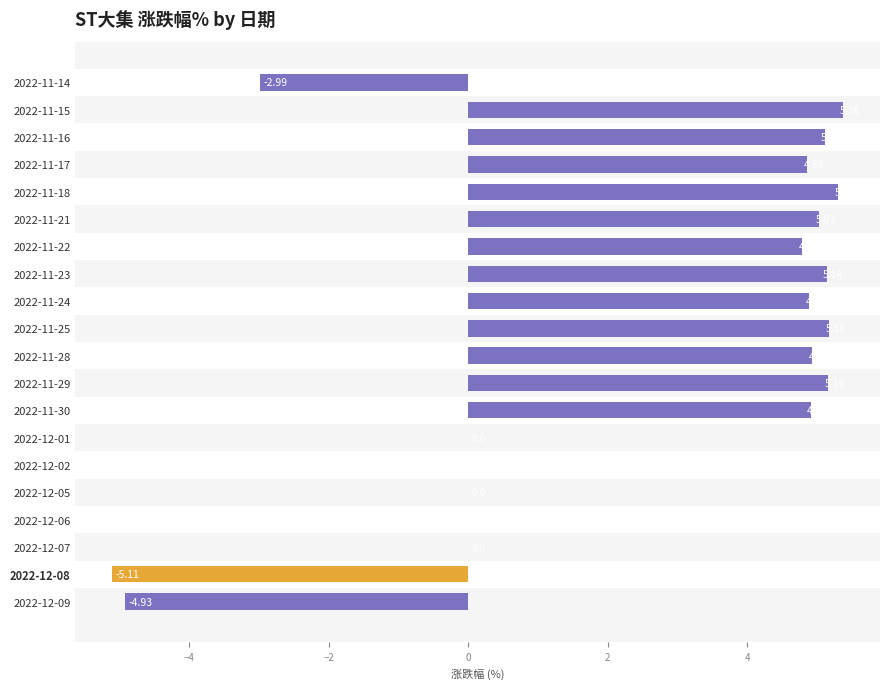

Which has a higher value, 2022-11-17 or 2022-11-28?

2022-11-28